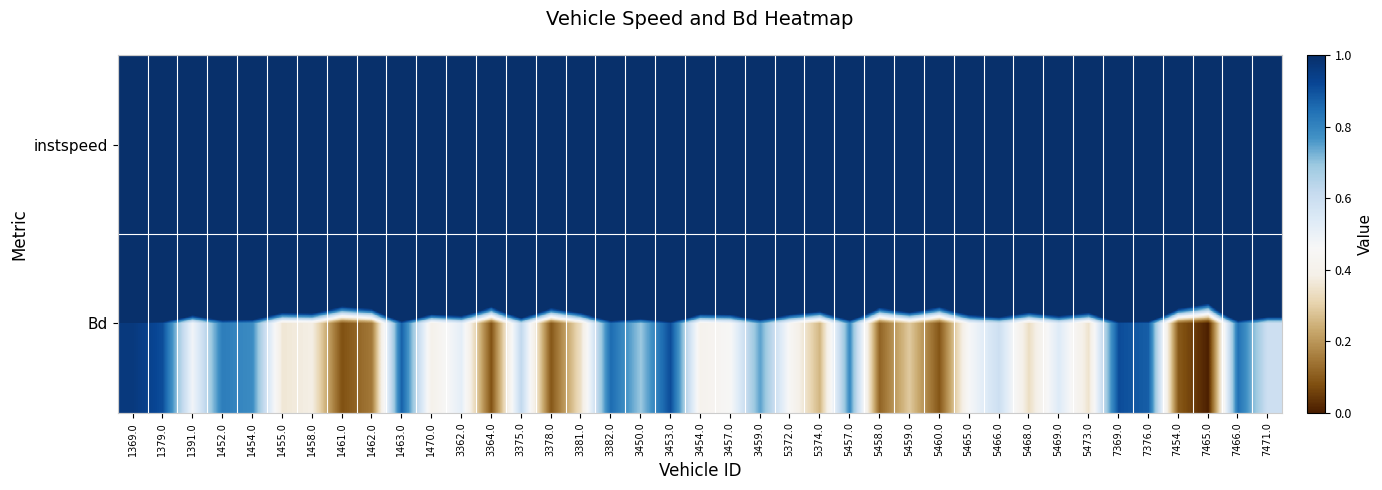

What is the greatest value displayed?

15.0